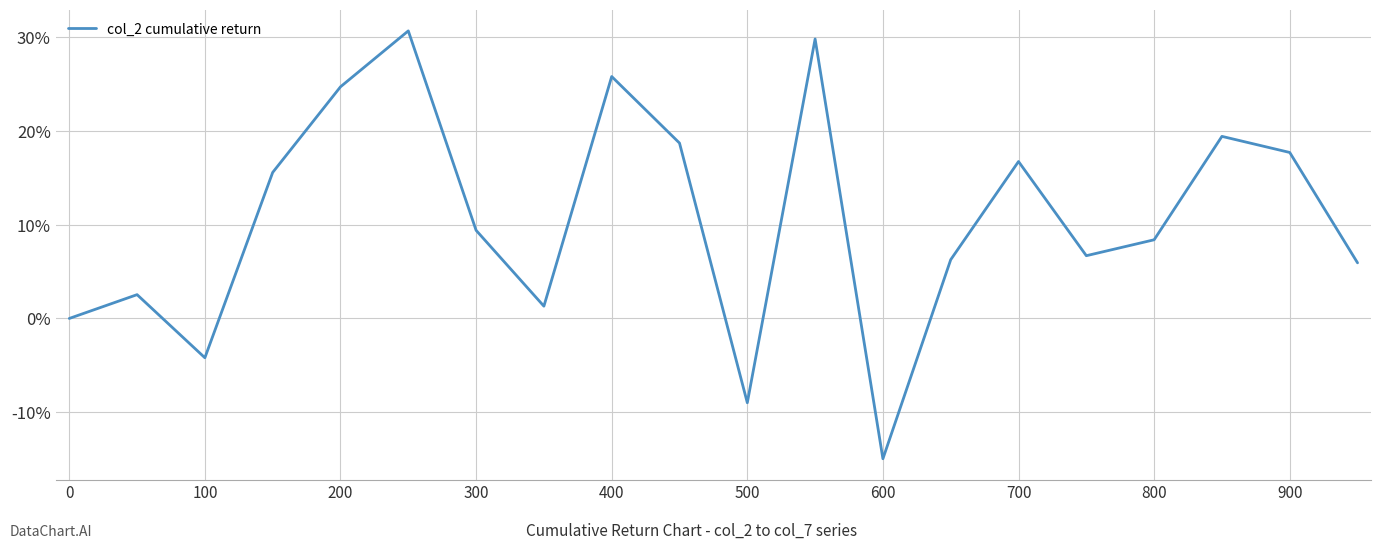

Reading left to right, what are all the values shown in this chart?

0.0	2.5	-4.2	15.5	24.7	30.6	9.4	1.3	25.8	18.7	-9.0	29.8	-14.9	6.3	16.7	6.7	8.4	19.4	17.7	5.9